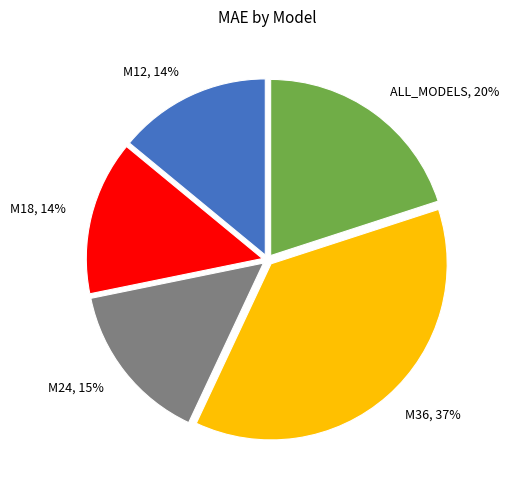

The M12 slice represents 21% of the pie. True or false?

False